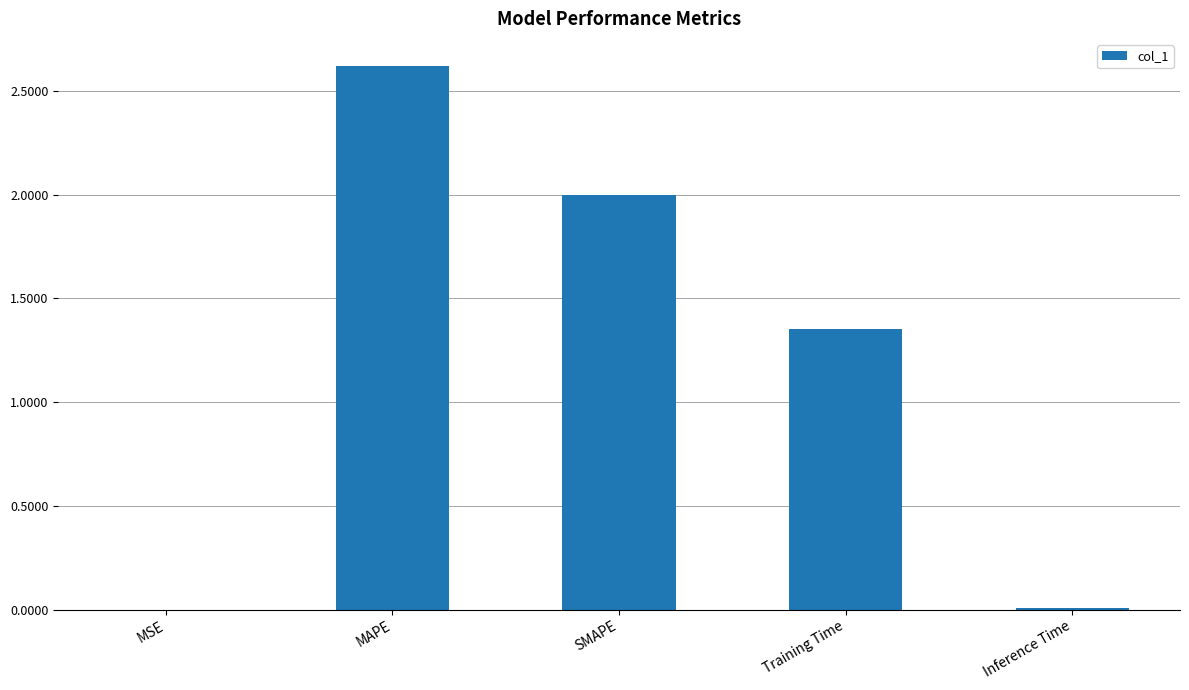

What is the maximum value shown in the chart?

2.6